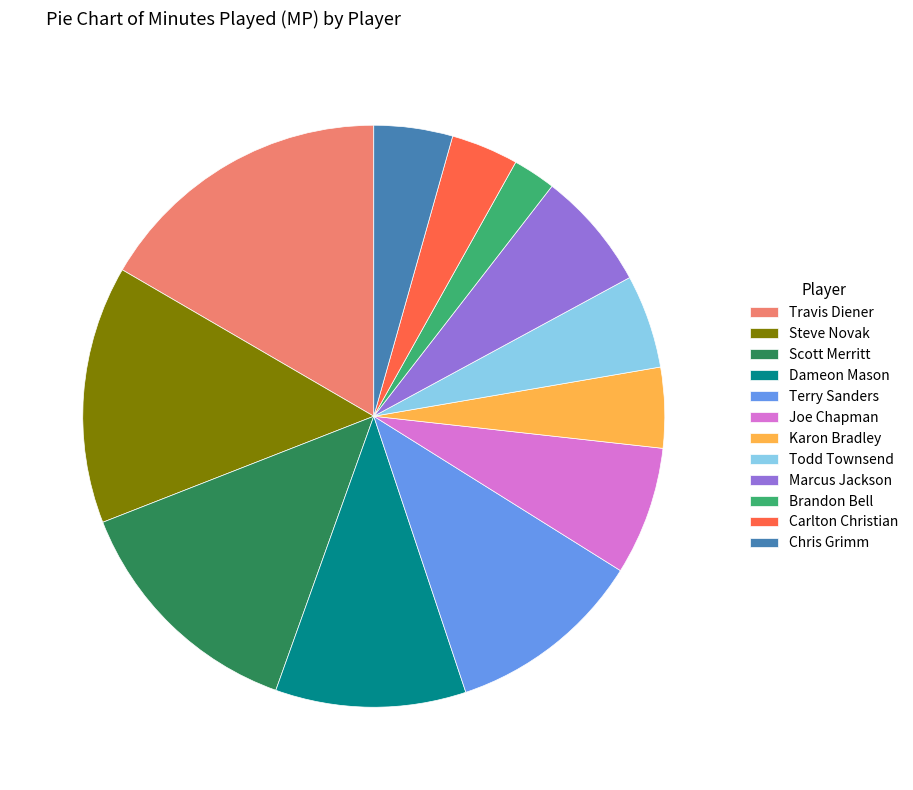

The Joe Chapman slice represents 15% of the pie. True or false?

False